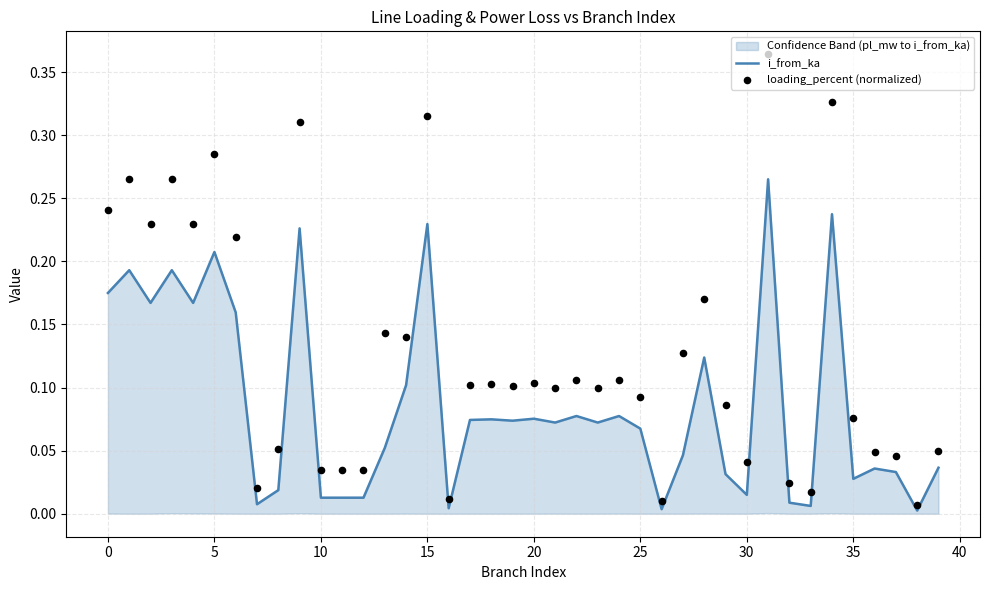

Which series has the largest Y range (max minus min)?

loading_percent (normalized)